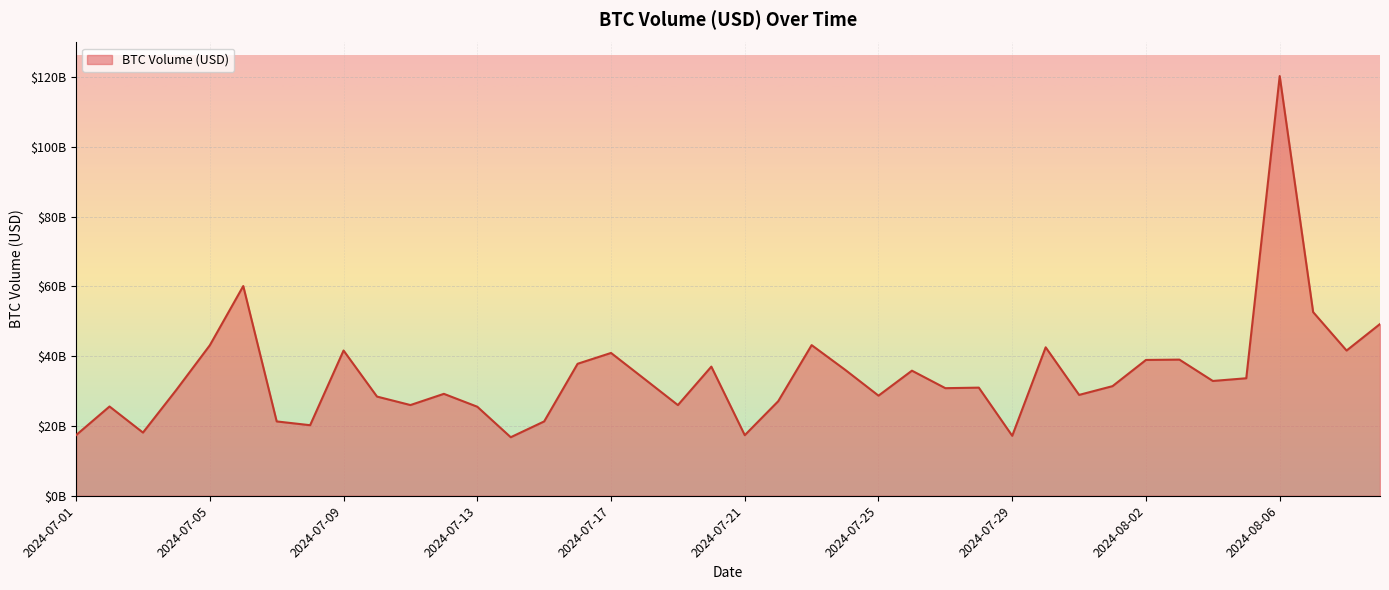

How many points are higher than both their immediate neighbors (excluding endpoints)?

12